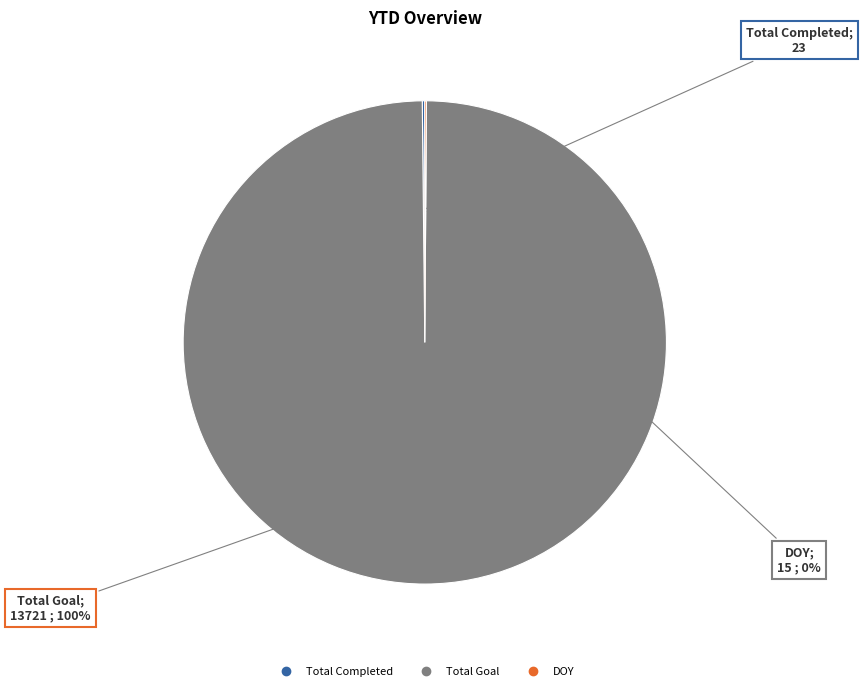

To the nearest percent, what is the difference between the largest and smallest slice percentages?

100%